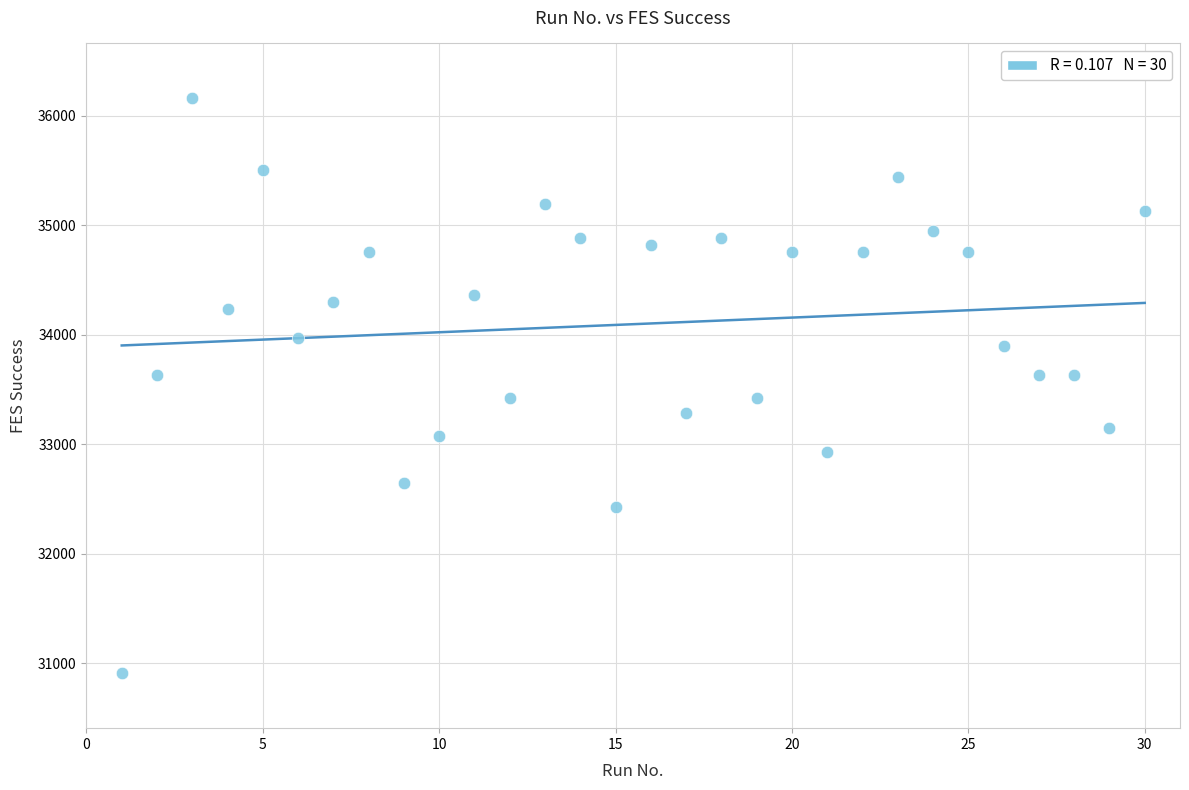

What is the range of Y values (max minus min)?

5251